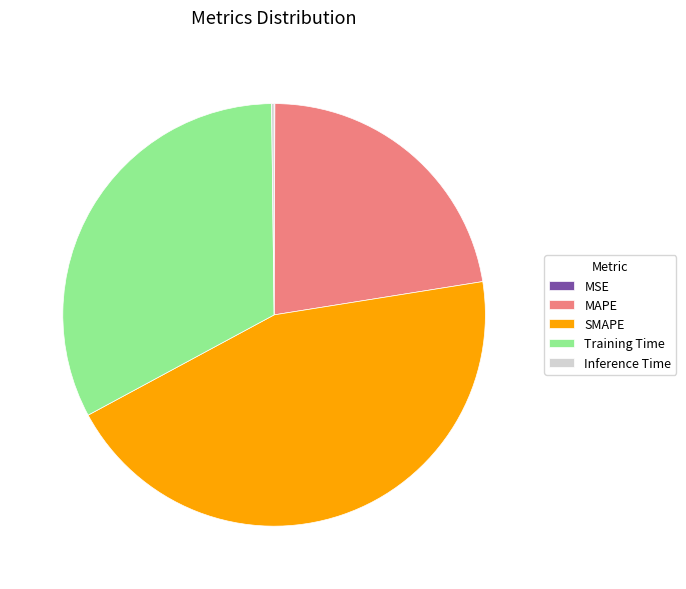

Which has a higher value, Training Time or MAPE?

Training Time